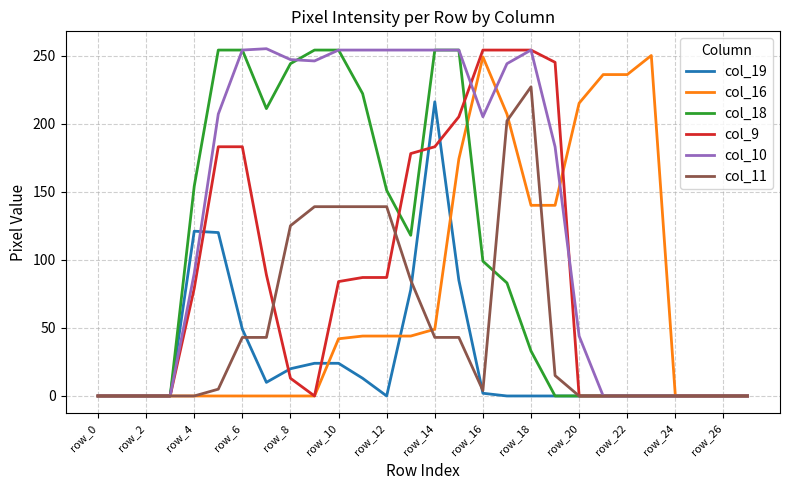

What is the greatest value displayed?

255